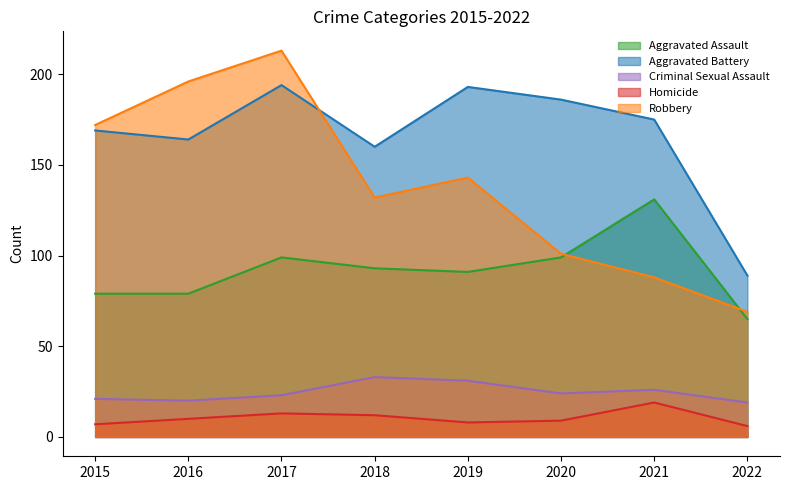

Reading left to right, what are all the values shown in this chart?

Aggravated Assault: 2015=79	2016=79	2017=99	2018=93	2019=91	2020=99	2021=131	2022=65
Aggravated Battery: 2015=169	2016=164	2017=194	2018=160	2019=193	2020=186	2021=175	2022=89
Criminal Sexual Assault: 2015=21	2016=20	2017=23	2018=33	2019=31	2020=24	2021=26	2022=19
Homicide: 2015=7	2016=10	2017=13	2018=12	2019=8	2020=9	2021=19	2022=6
Robbery: 2015=172	2016=196	2017=213	2018=132	2019=143	2020=101	2021=88	2022=69